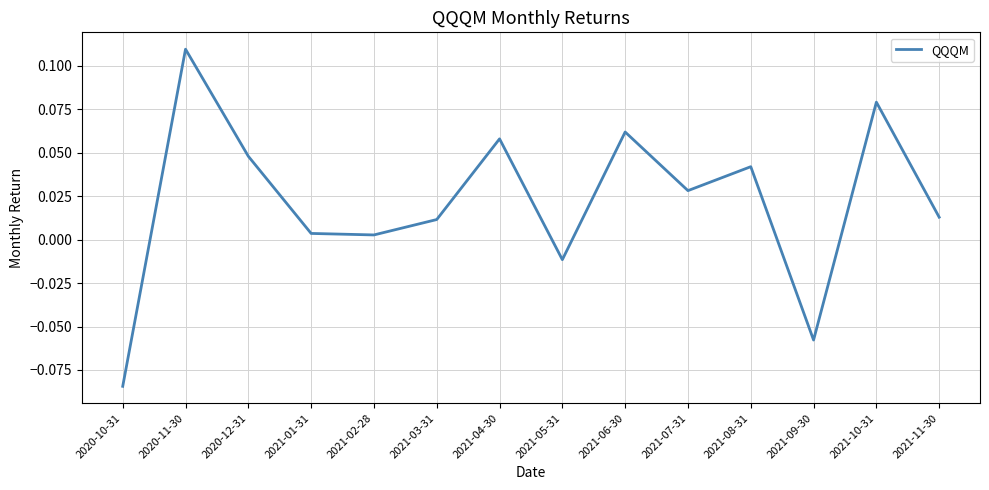

The chart shows a value of 0.0 at 2021-10-31. True or false?

False